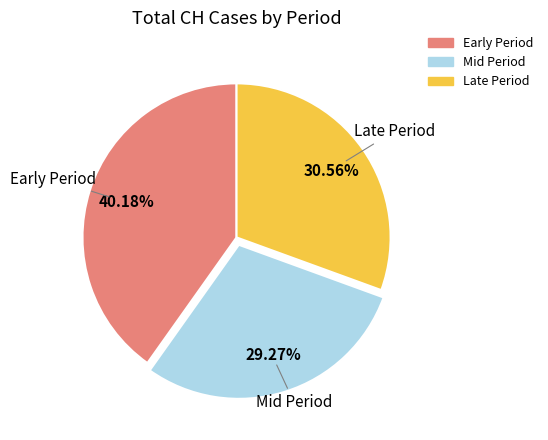

Is there any slice that represents more than half of the pie?

No